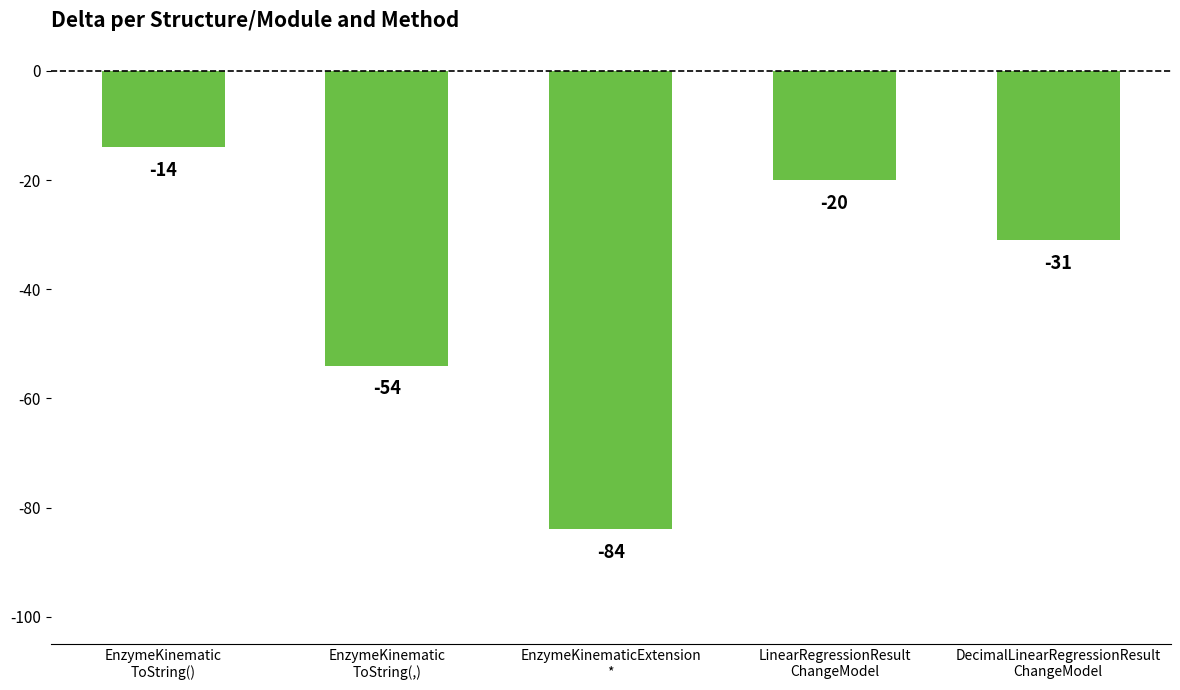

True or false: the data shows -24 at EnzymeKinematic
ToString(,).

False